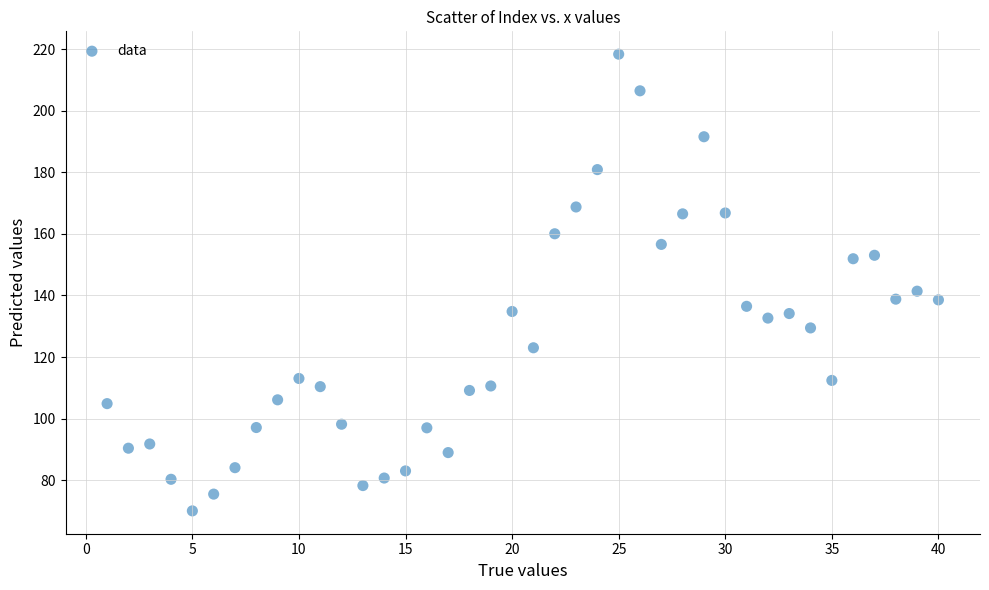

What Y value in the scatter plot is closest to 144?

141.4